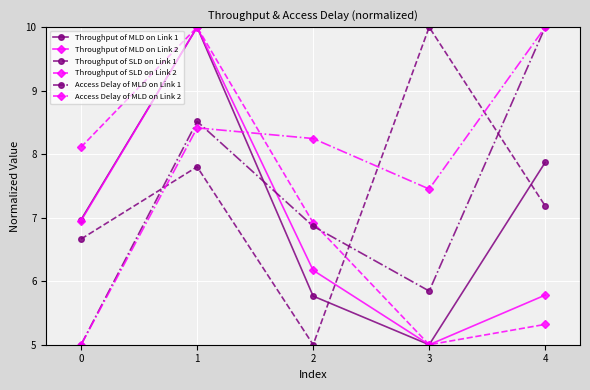

Is it true that Throughput of SLD on Link 2 equals 5.3 at 4?

True